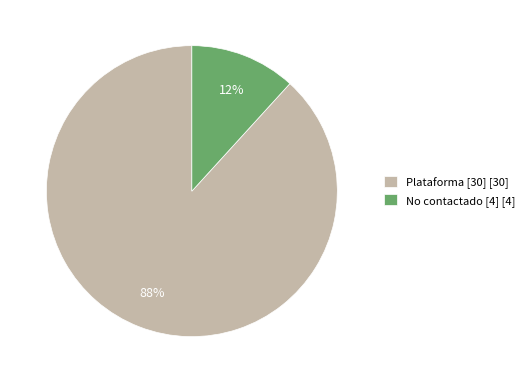

Is the sum of No contactado [4] [4] and Plataforma [30] [30] greater than half?

Yes